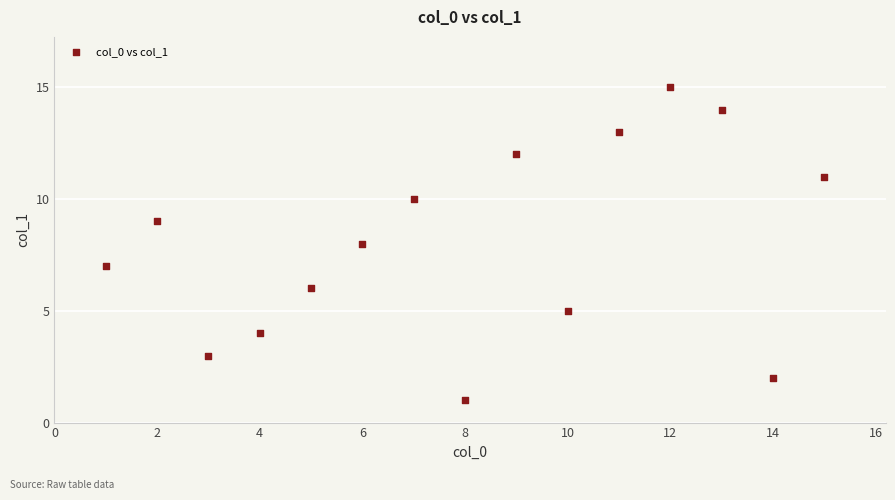

What is the range of X values (max minus min)?

14